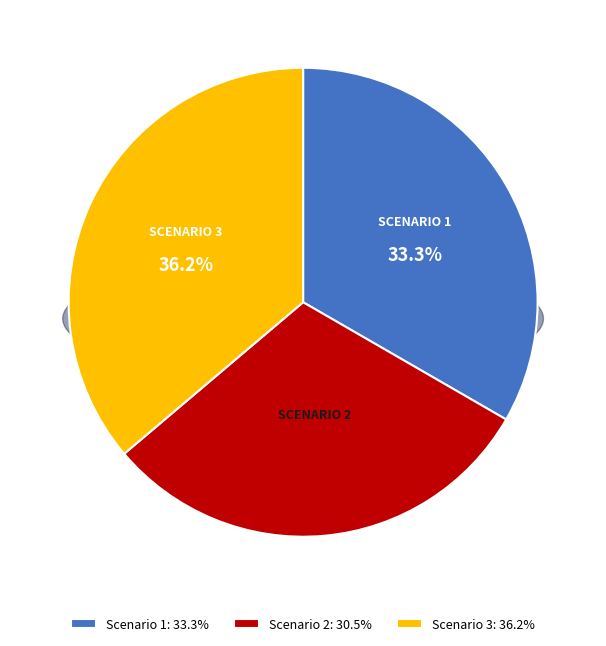

Between Scenario 1 and Scenario 3, which is larger?

Scenario 3